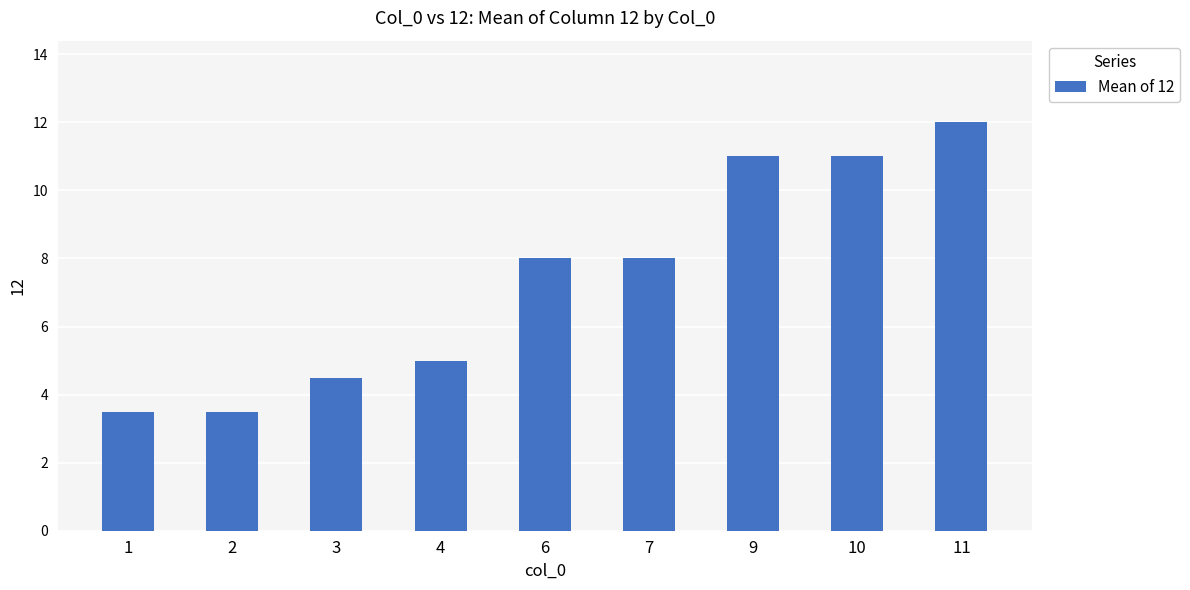

Reading left to right, what are all the values shown in this chart?

1=3.5	2=3.5	3=4.5	4=5.0	6=8.0	7=8.0	9=11.0	10=11.0	11=12.0